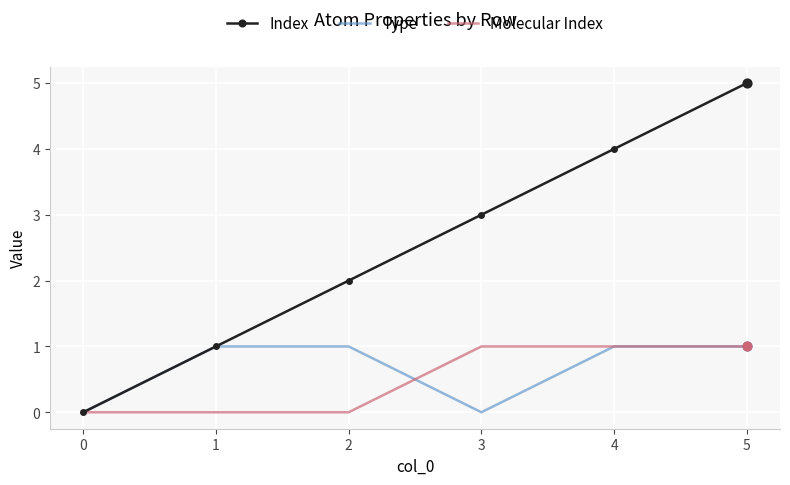

What is the total value across all series at 3?

4